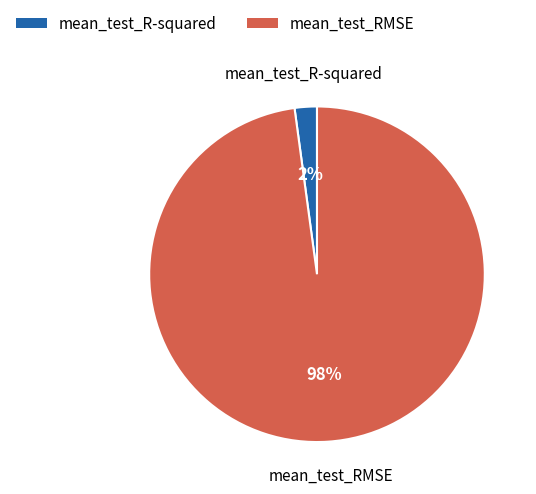

Combined, do mean_test_R-squared and mean_test_RMSE account for over 50%?

Yes